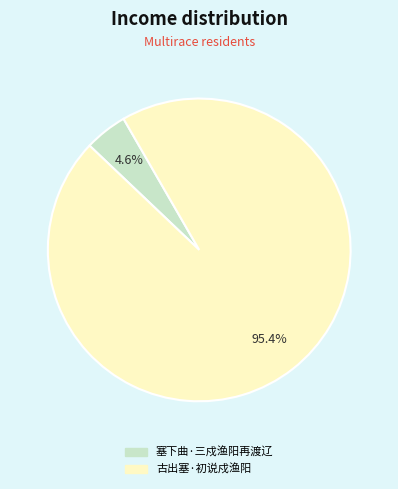

How many segments does this pie chart have?

2